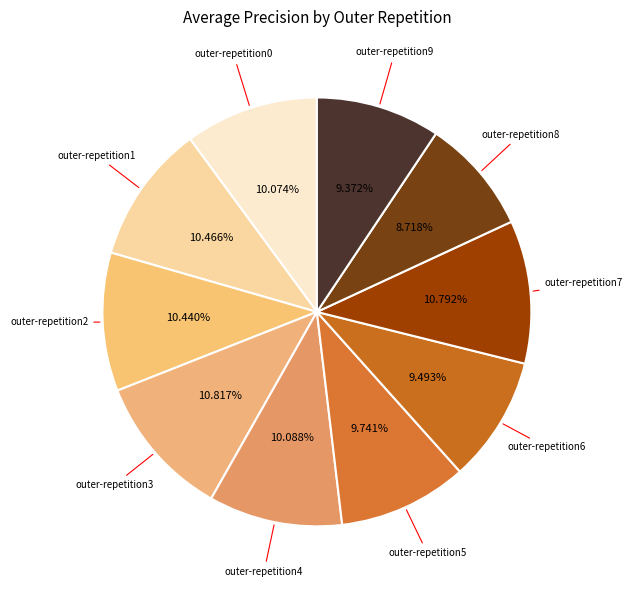

Which slice is the smallest?

outer-repetition8